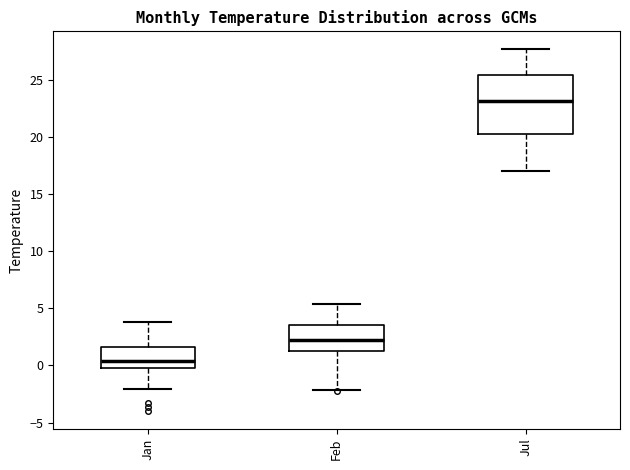

Where is the lower edge of the box for Jan on the y-axis? The values are not printed on the chart, so give them approximately, as read against the axis.

0.0